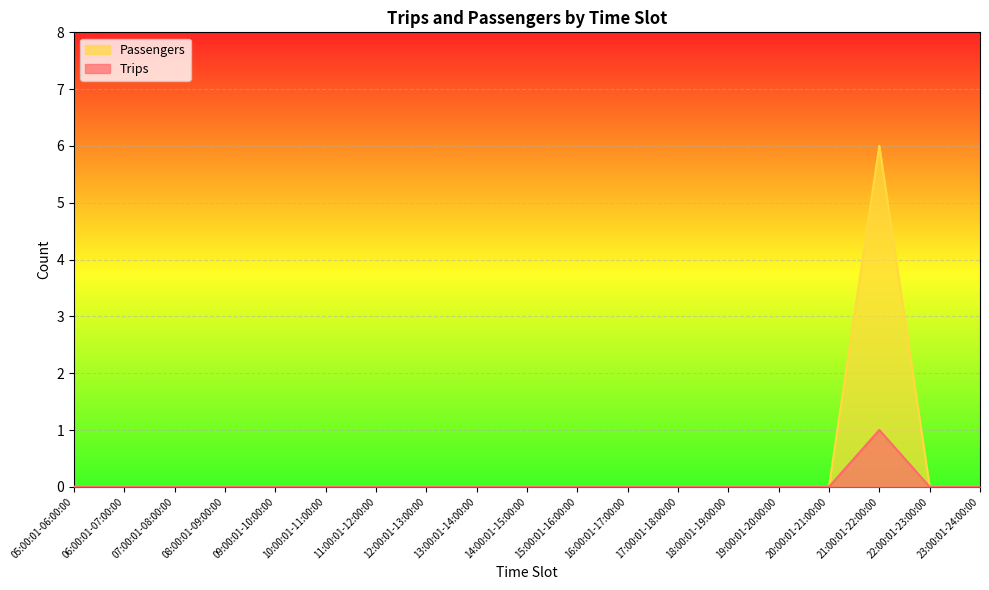

Which label corresponds to the smallest value in the chart?

05:00:01-06:00:00